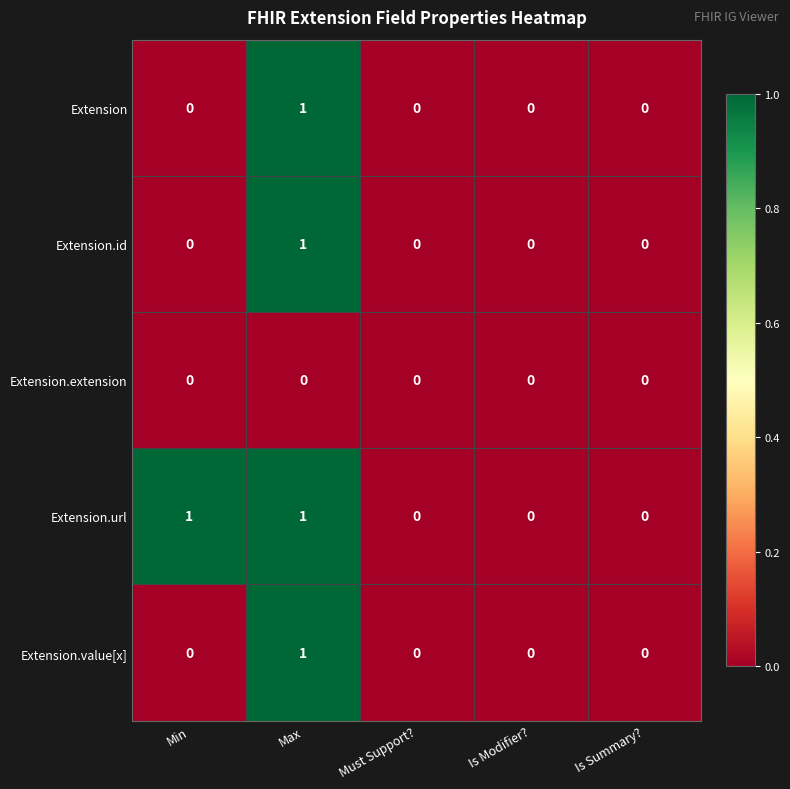

At which category is the sum across all series the highest?

Max